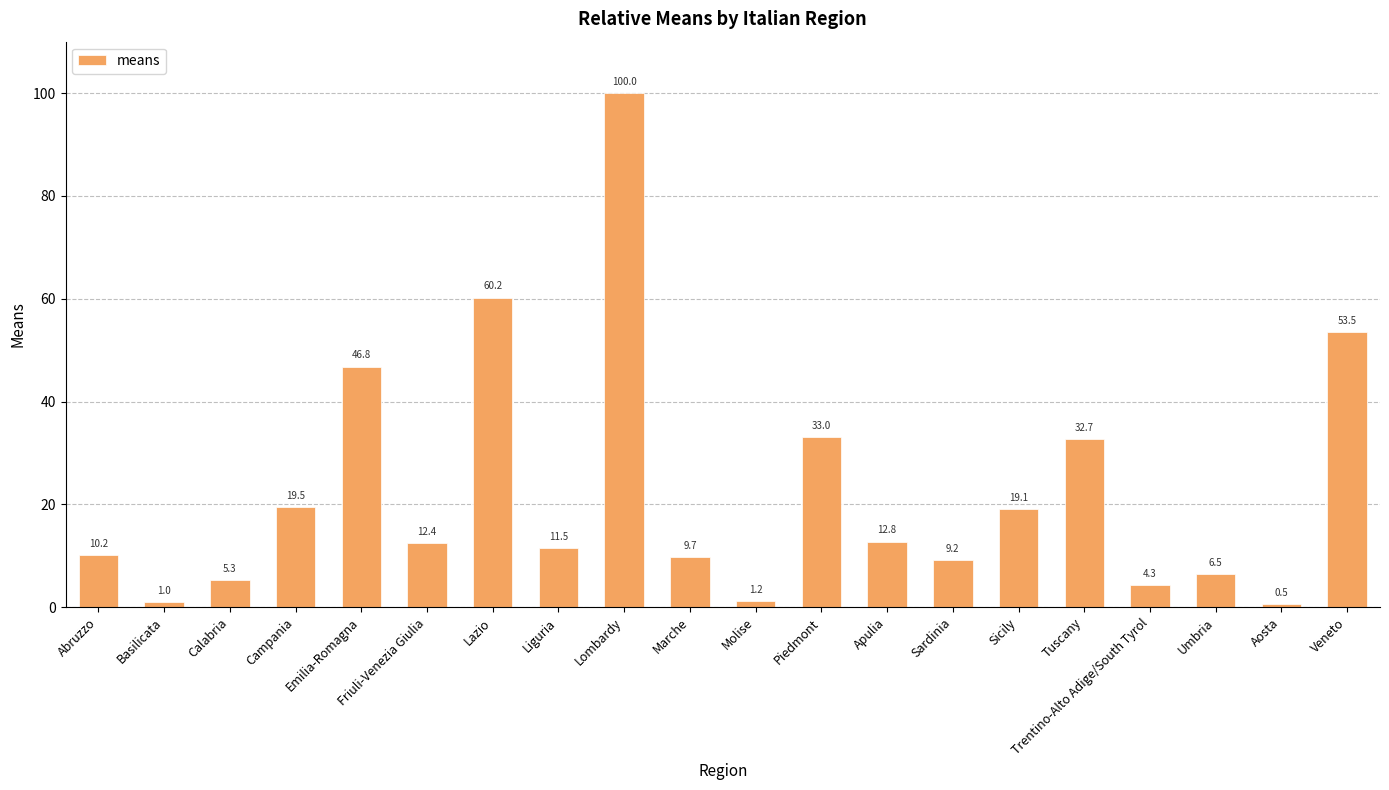

Which category has the highest value across all series?

Lombardy